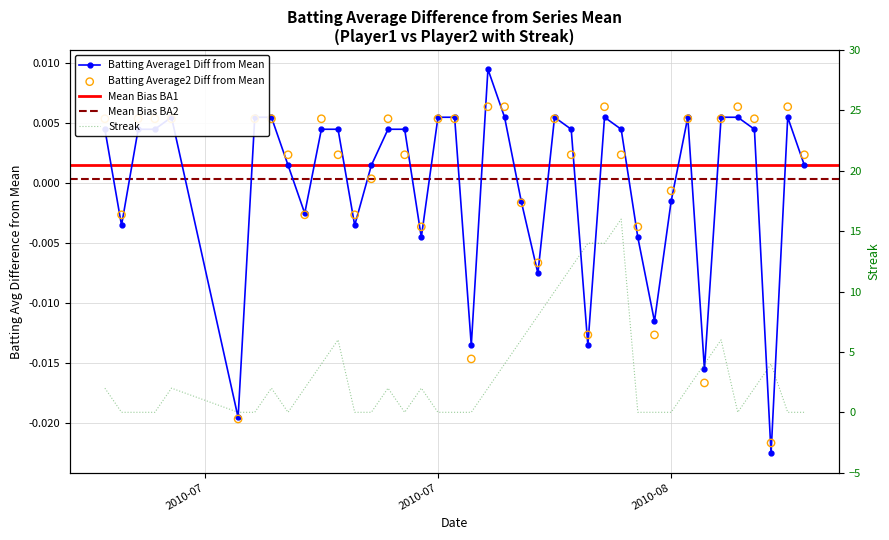

Which series has the largest total across all categories?

Streak